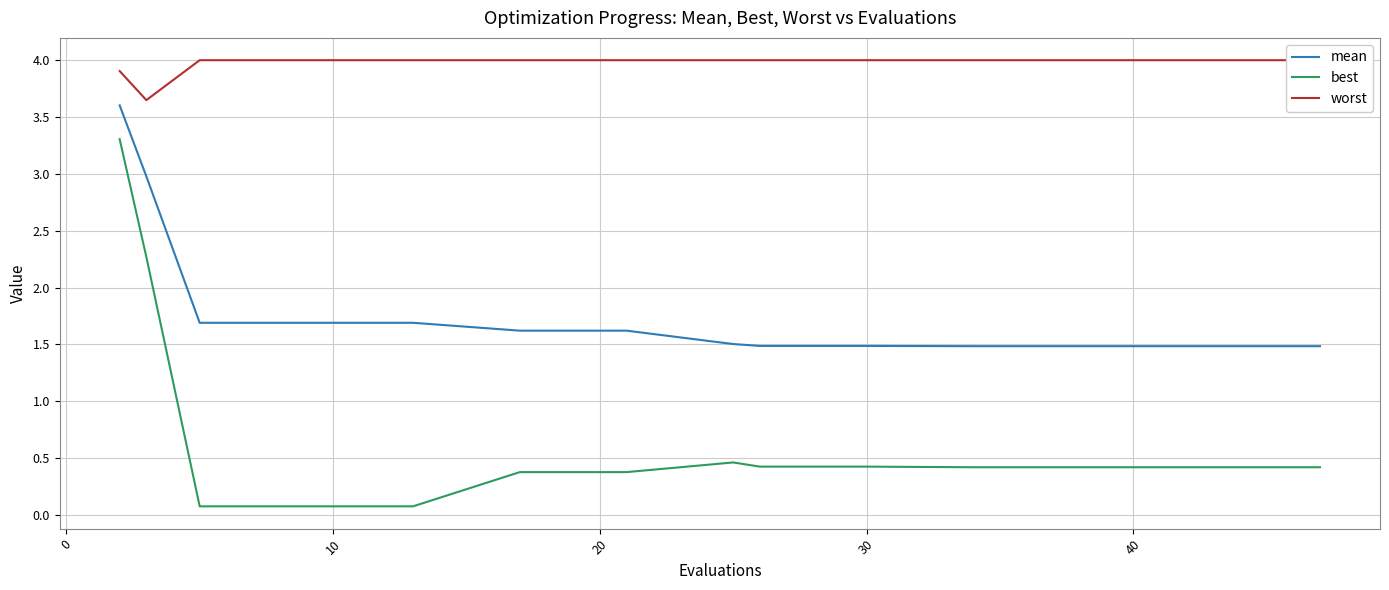

What is the minimum value shown in the chart?

0.1